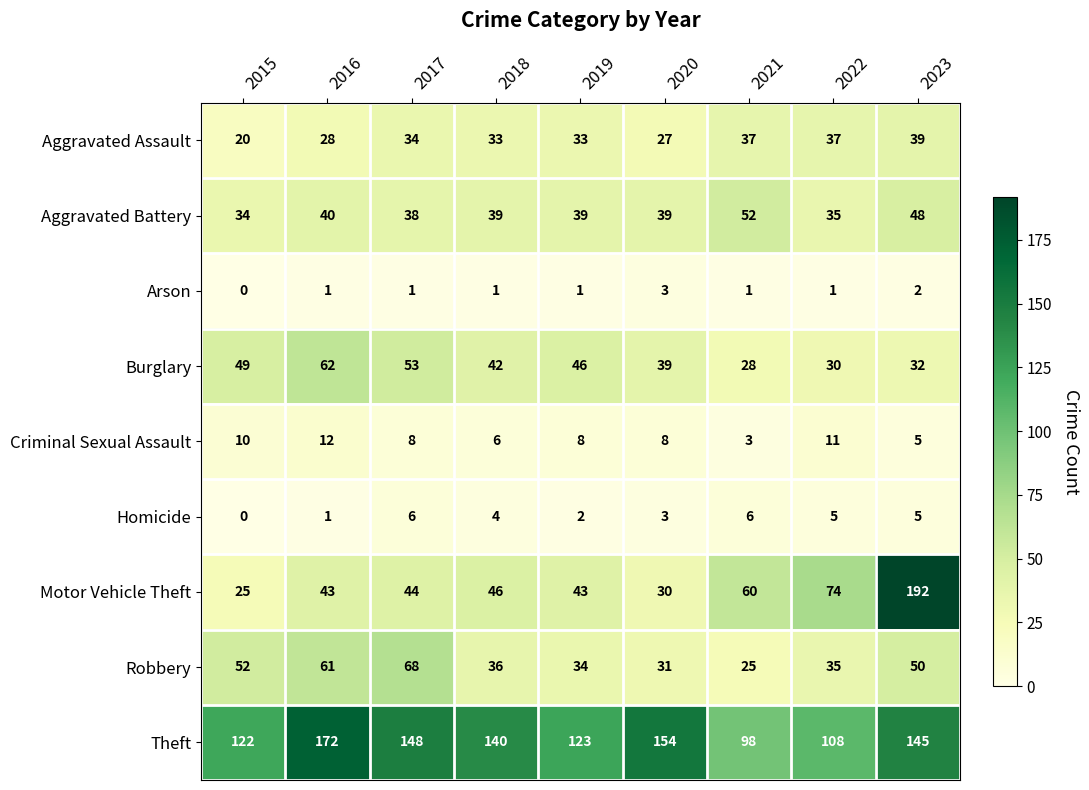

What is the sum of all Arson values?

11